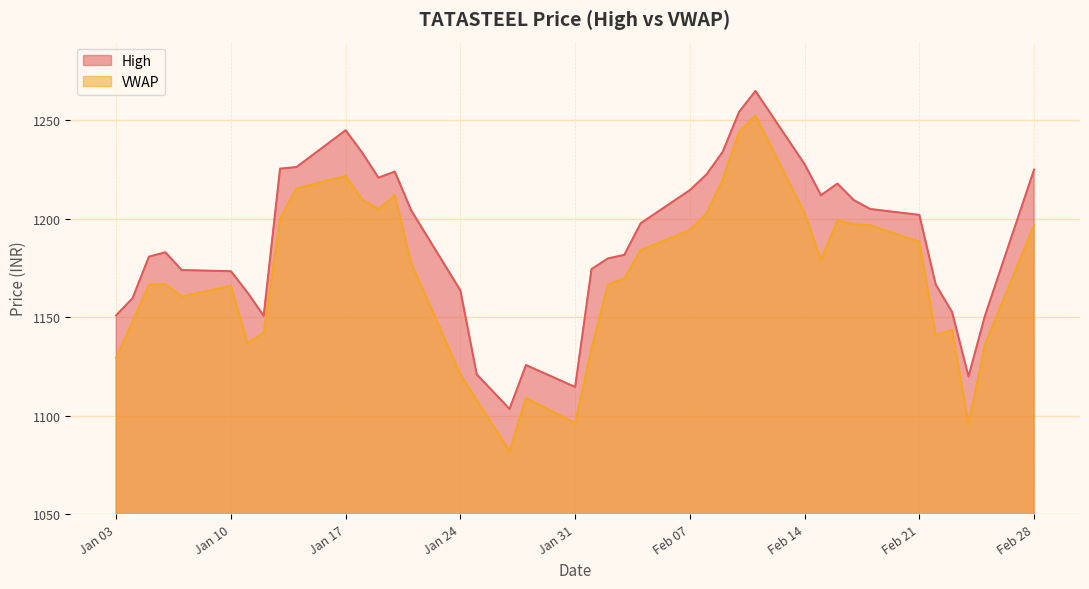

What is the label of the 12th point from the right?

2022-02-11